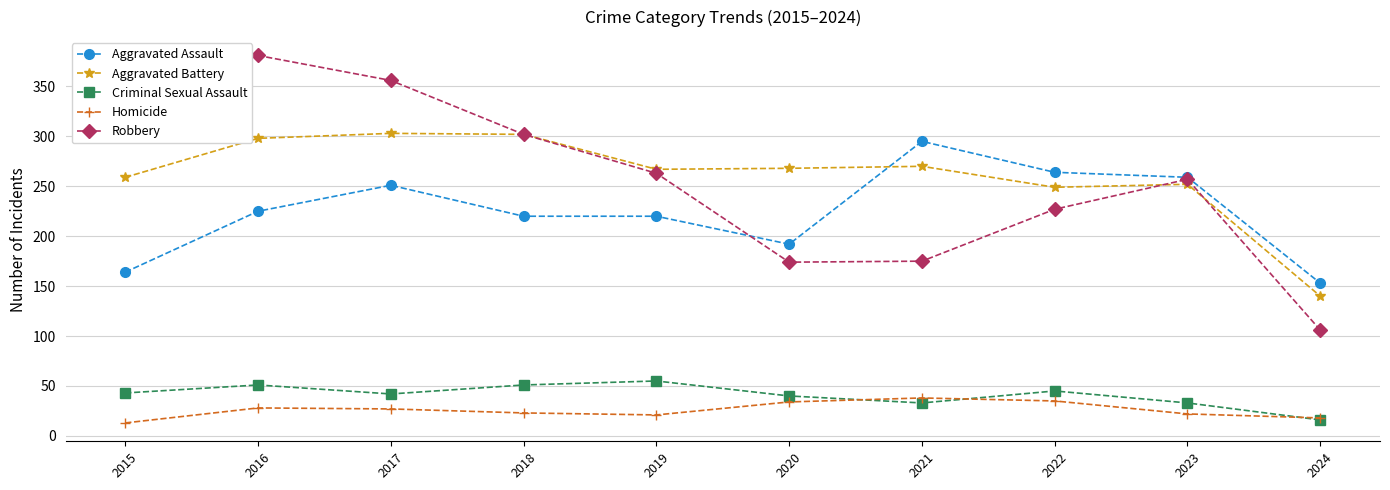

What is the difference between the highest and lowest values at 2019?

246